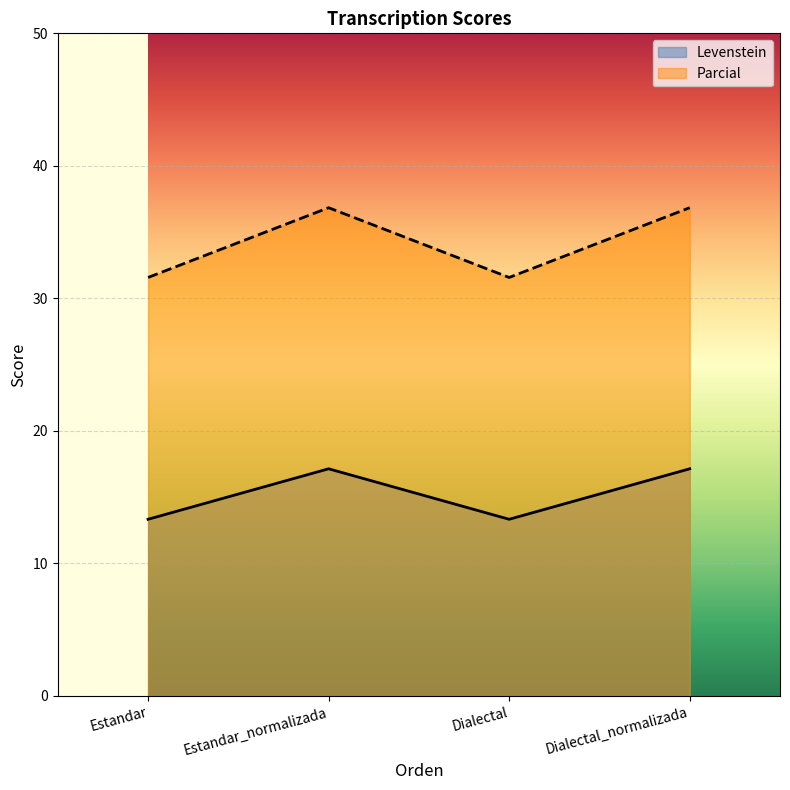

Rank the series by their maximum value, from highest to lowest.

Parcial, Levenstein